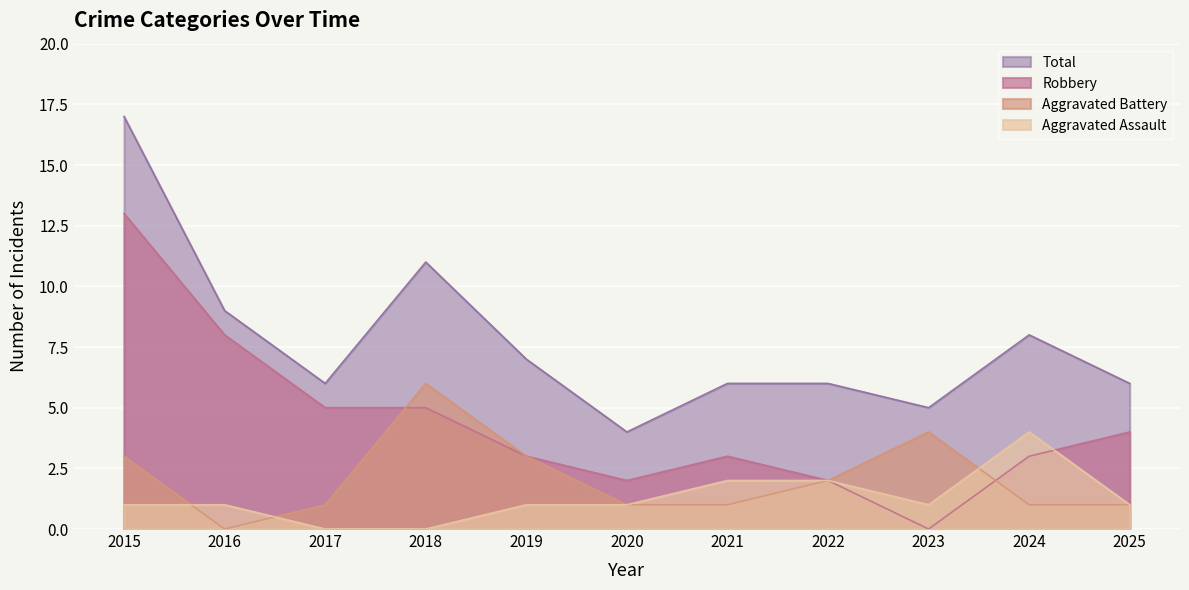

Rank the series by their maximum value, from highest to lowest.

Total, Robbery, Aggravated Battery, Aggravated Assault